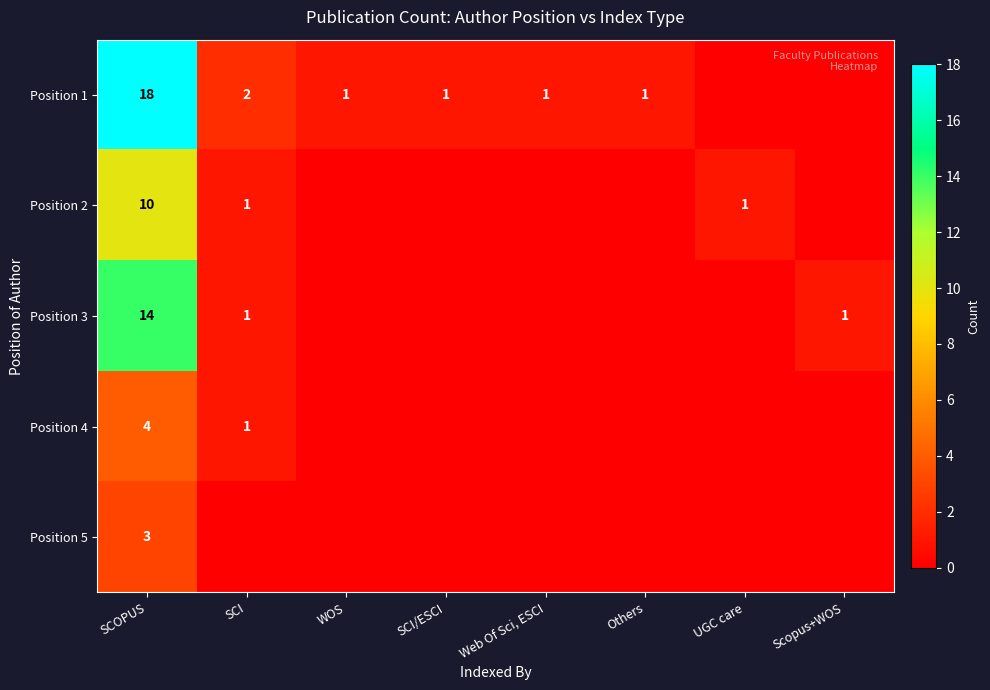

What is the greatest value displayed?

18